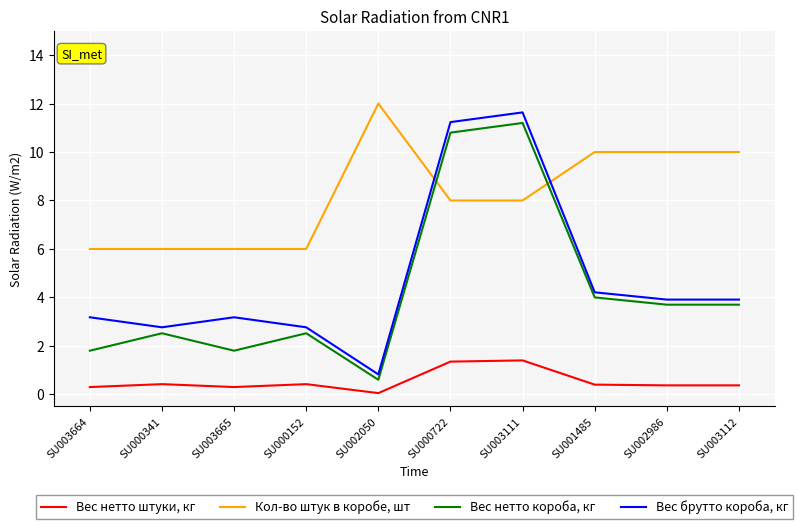

Is the value of Вес нетто короба, кг at SU003664 greater than the value of Вес нетто штуки, кг at SU000722?

Yes